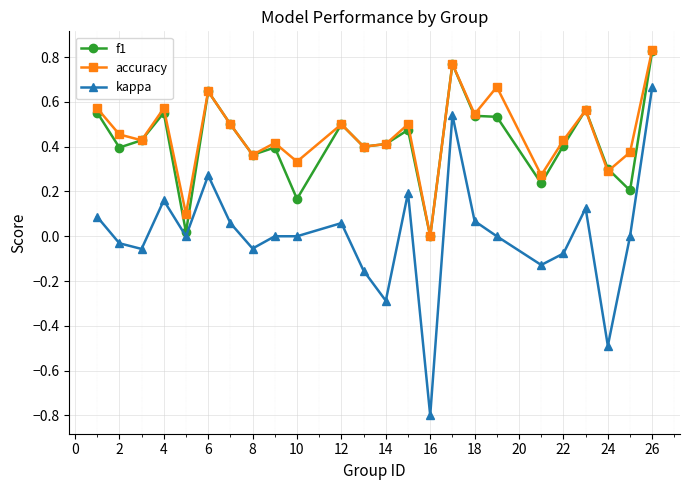

What is the minimum value shown in the chart?

-0.8